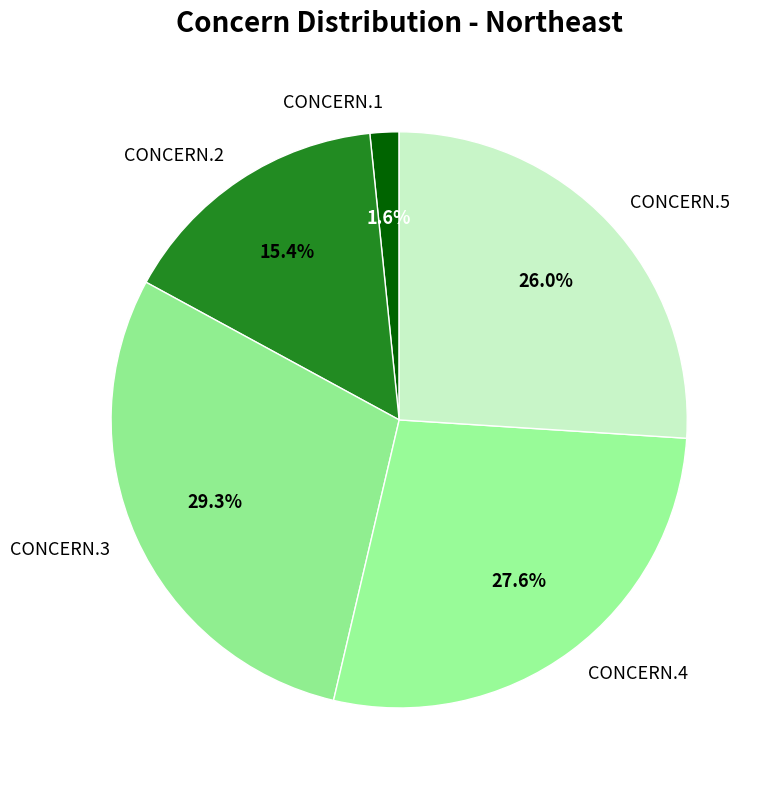

To the nearest percent, what portion does CONCERN.4 represent?

28%